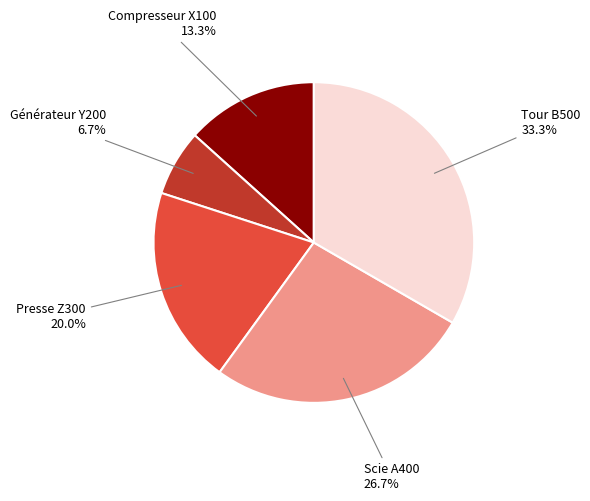

Is there a majority slice in this chart?

No